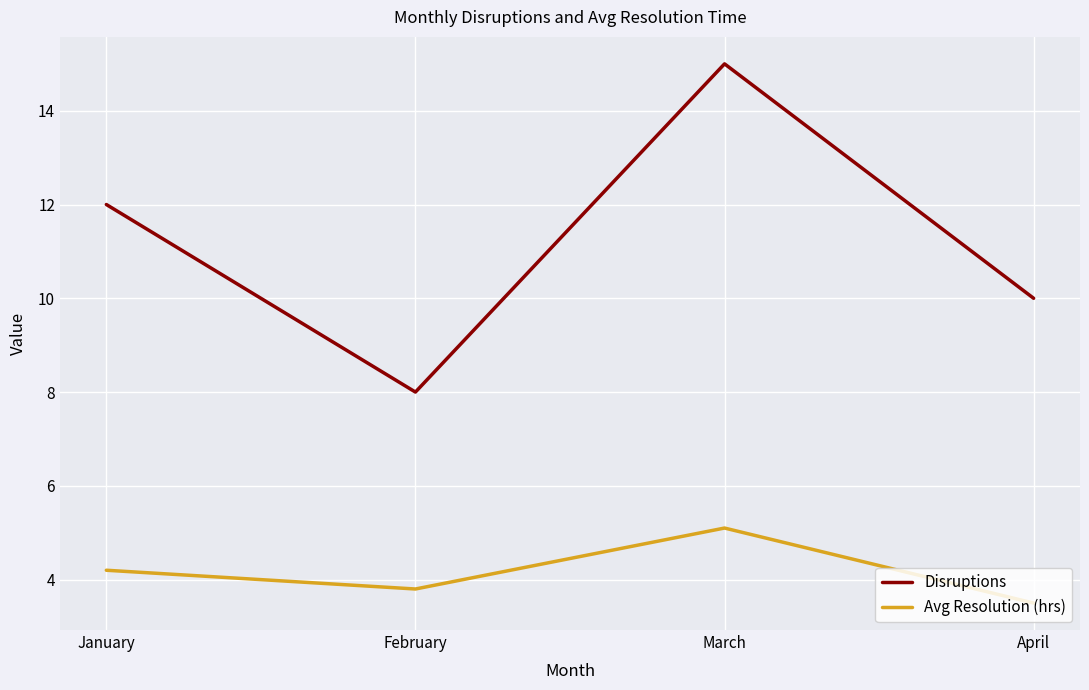

How many lines are shown in the chart?

2